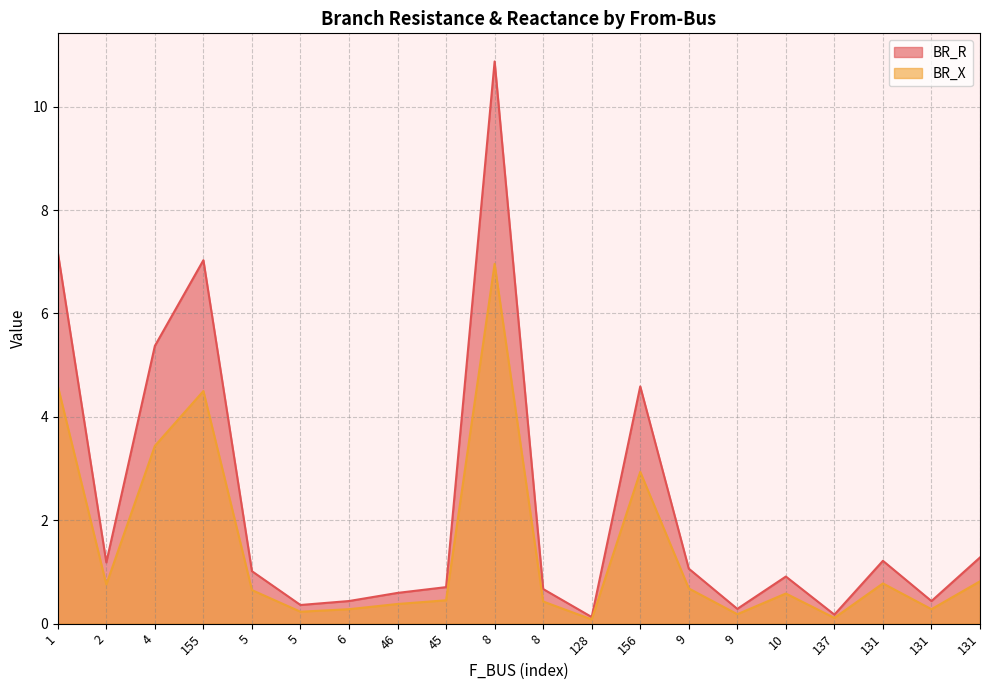

What is the maximum value shown in the chart?

10.9